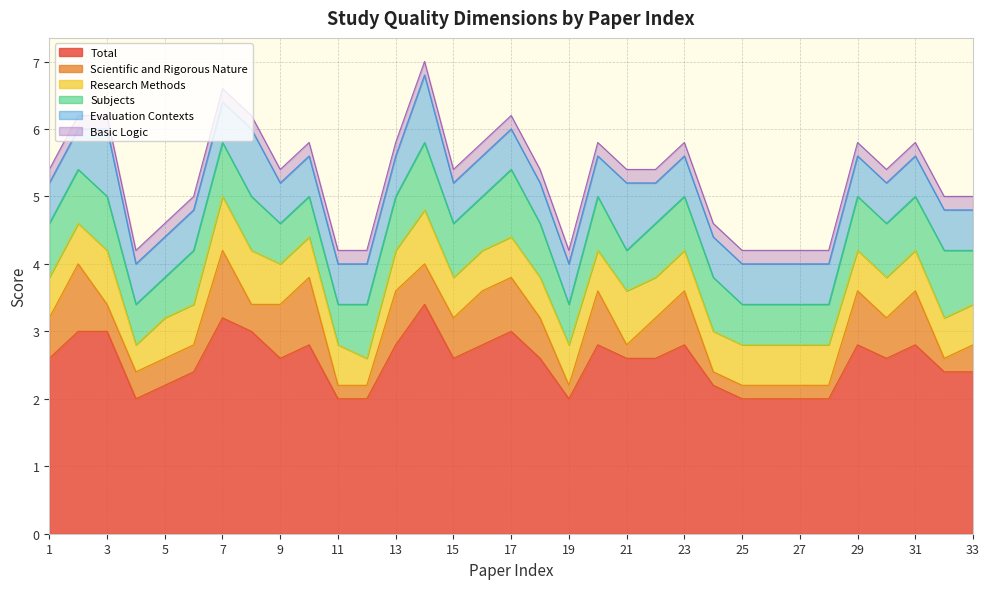

True or false: Research Methods has more than 0 points higher than both neighbors.

True